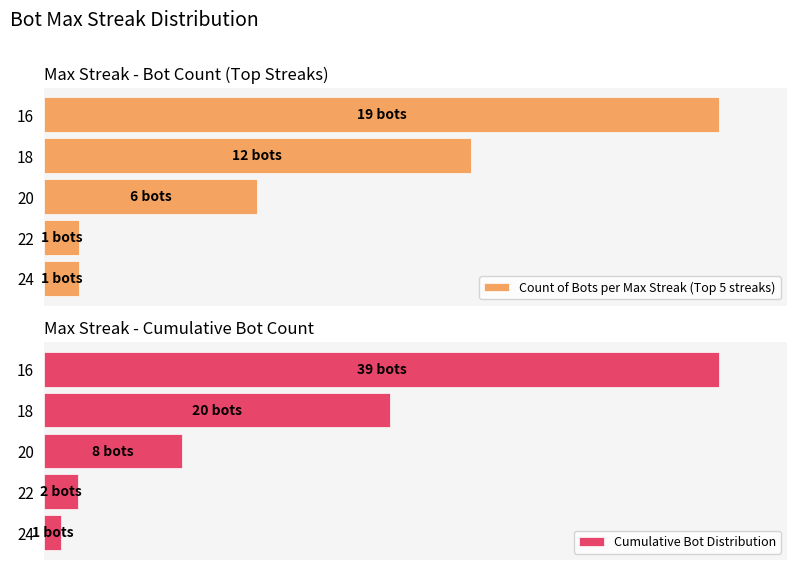

Does the chart contain any negative values?

No